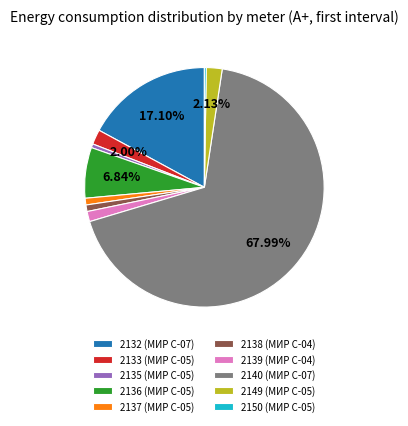

To the nearest percent, what is the difference between the 2137 and 2136 slice percentages?

6%